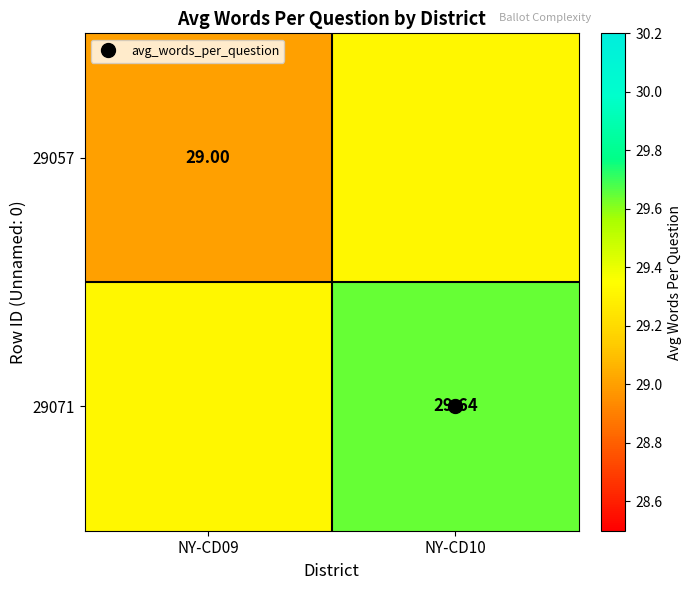

Where is 29071 nearest to the value 29?

NY-CD09